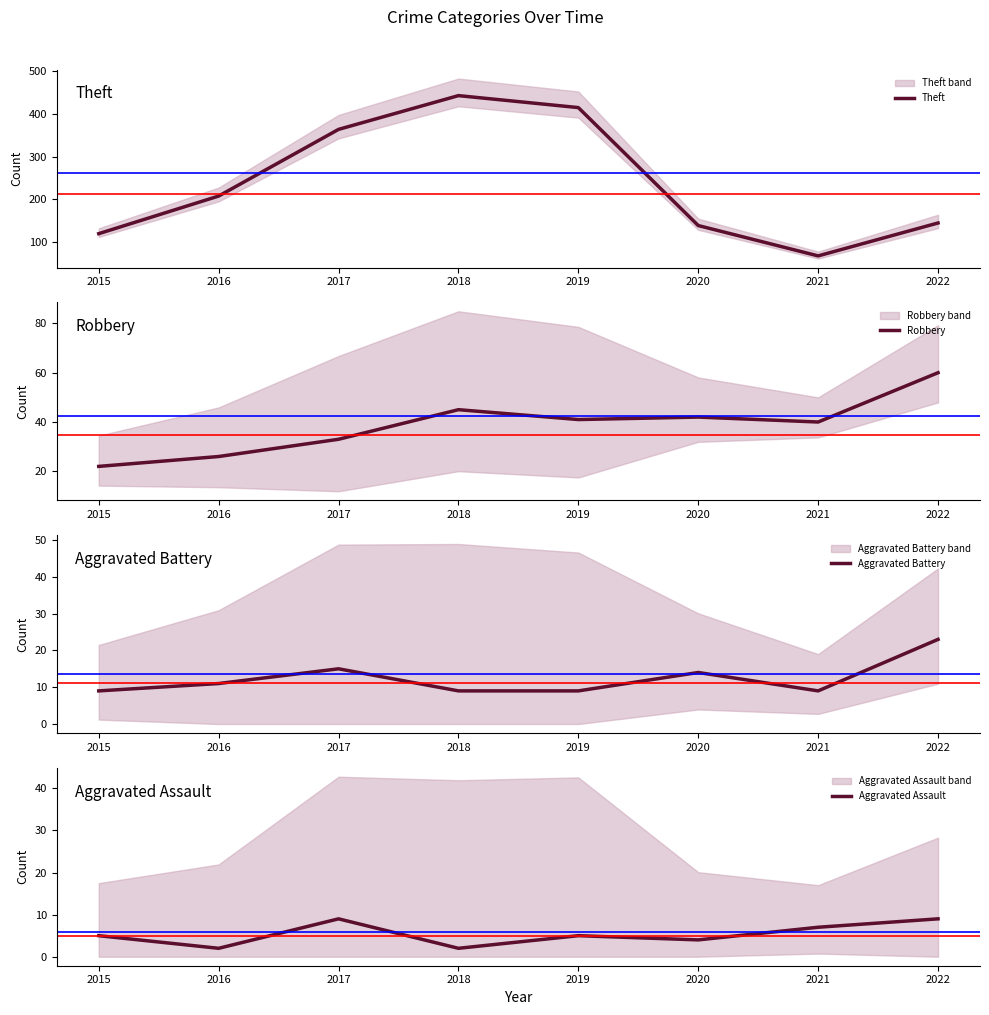

What are all the series names shown in the legend?

Theft, Robbery, Aggravated Battery, Aggravated Assault